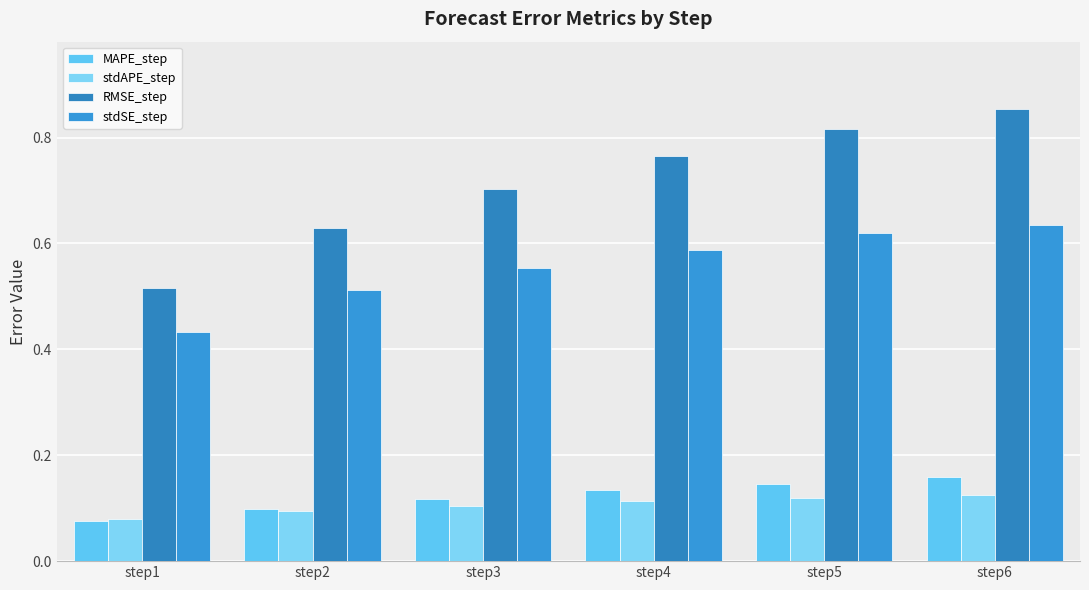

Rank the series at step5 from highest to lowest value.

RMSE_step, stdSE_step, MAPE_step, stdAPE_step